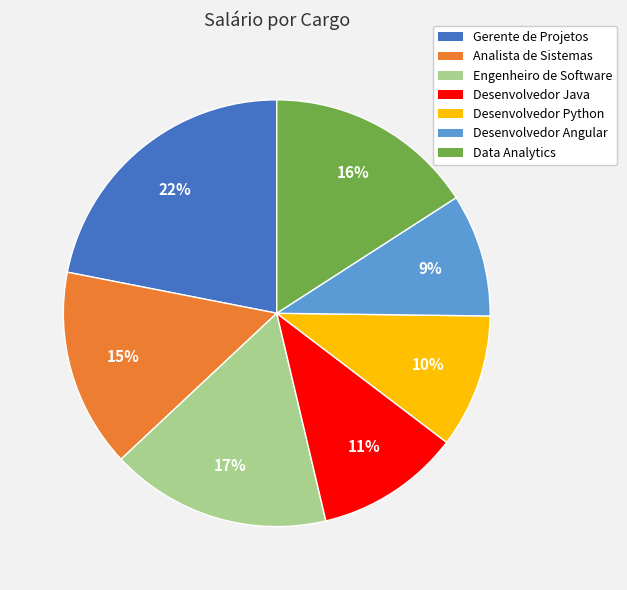

How many slices are in this pie chart?

7